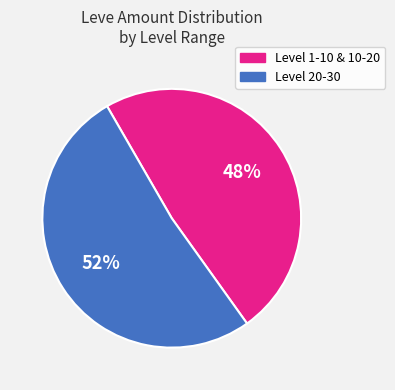

Do Level 1-10 & 10-20 and Level 20-30 together represent more than half of the pie?

Yes